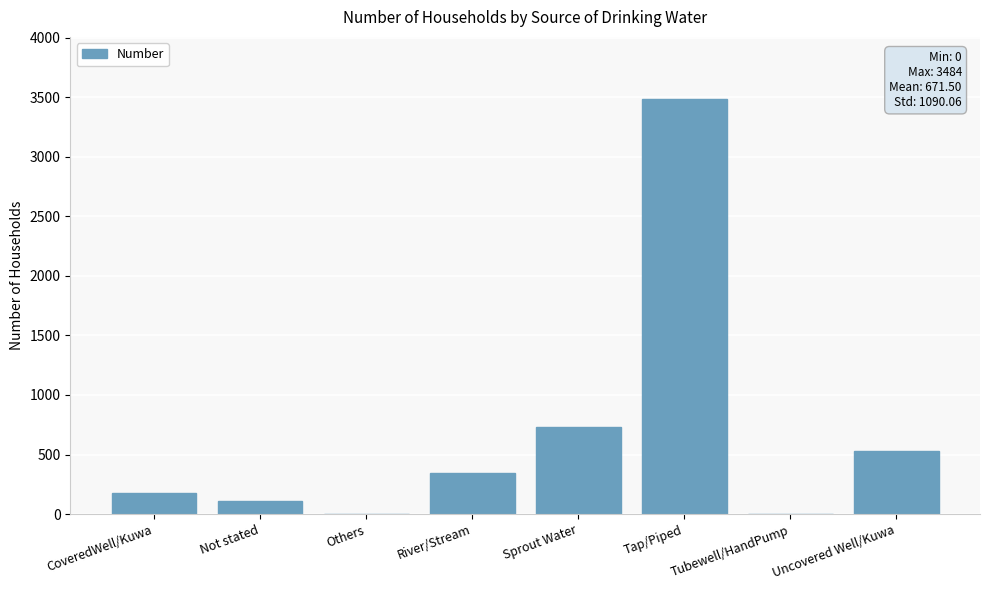

Is it true that the value at Sprout Water is 312?

False